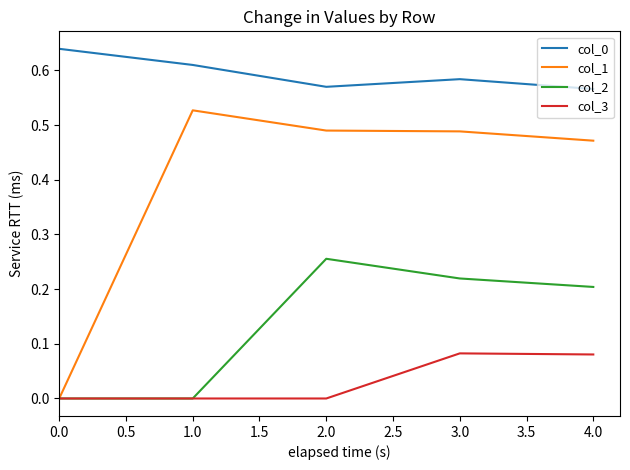

List the series in order of their peak value, highest first.

col_0, col_1, col_2, col_3